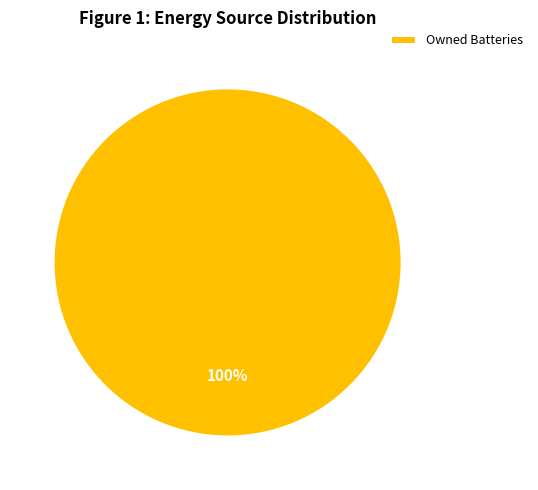

The Owned Batteries slice represents 100% of the pie. True or false?

True